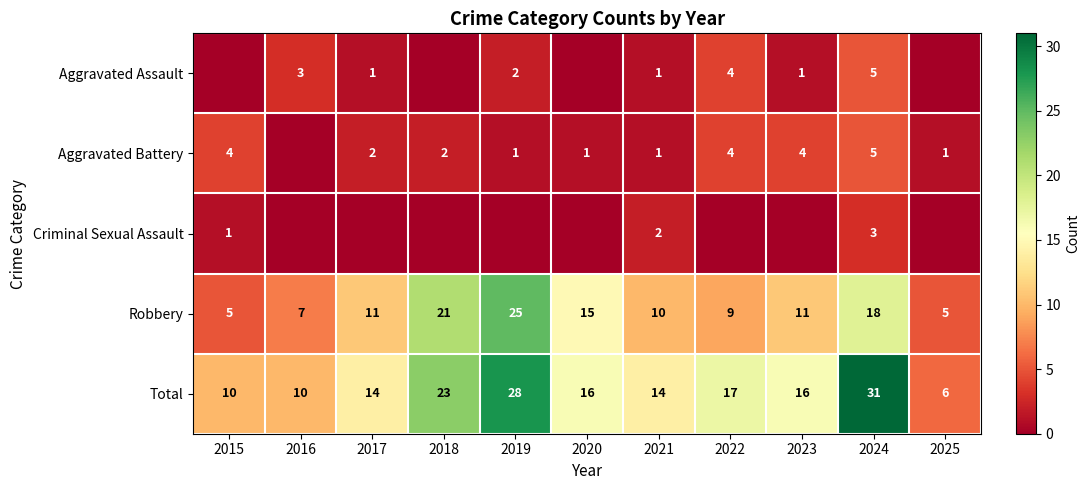

At which category is the sum across all series the highest?

2024